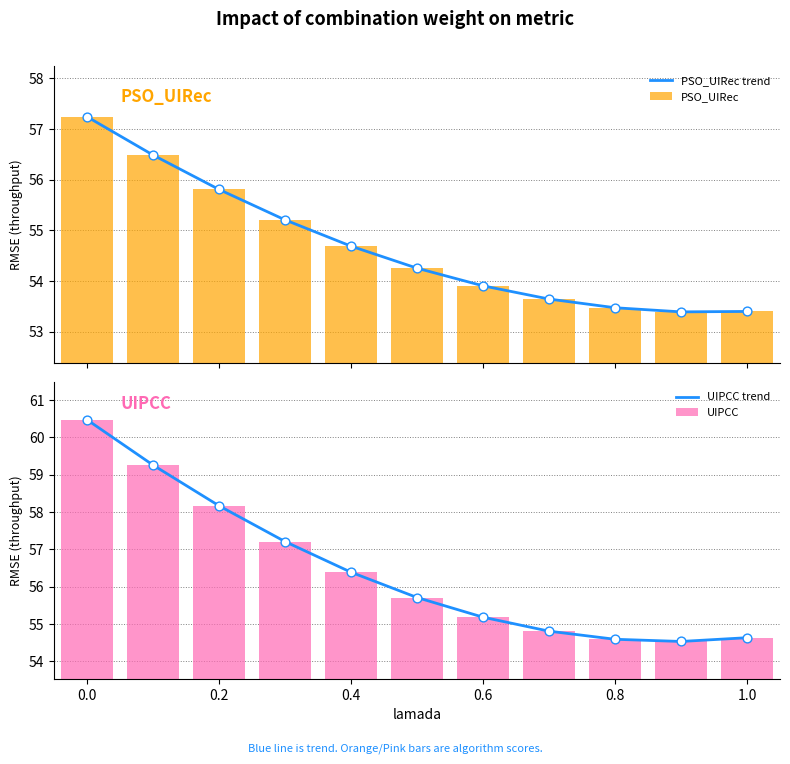

What are all the series names shown in the legend?

PSO_UIRec trend, PSO_UIRec, UIPCC trend, UIPCC